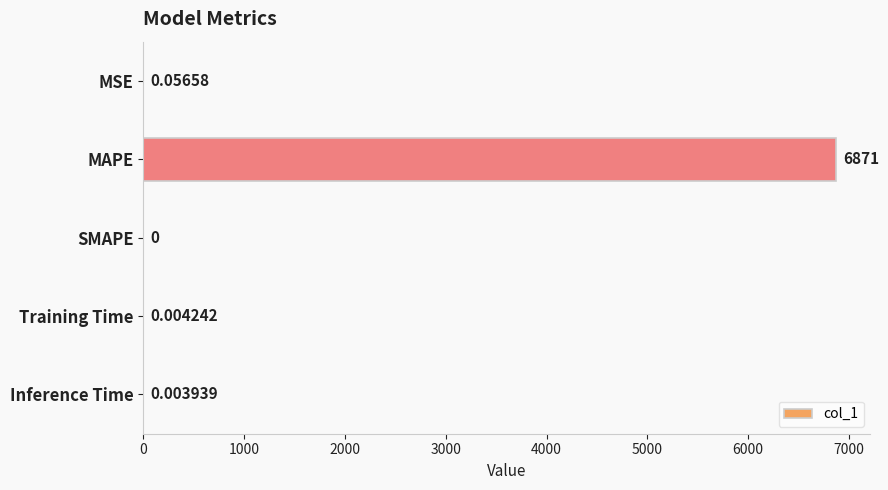

At which category does the chart reach its peak across all series?

MAPE